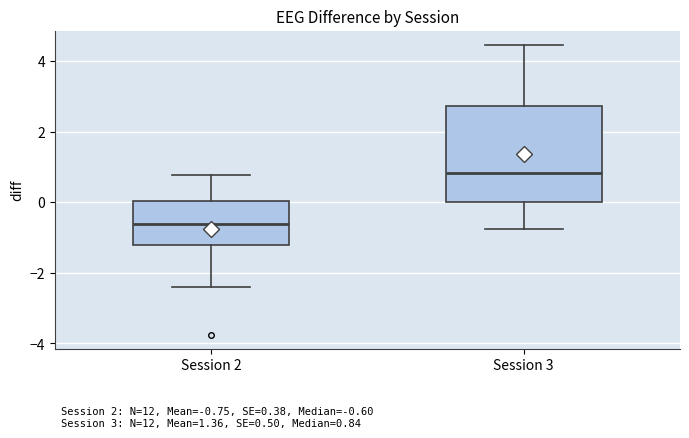

Which box is the tallest, from its lower edge to its upper edge?

Session 3